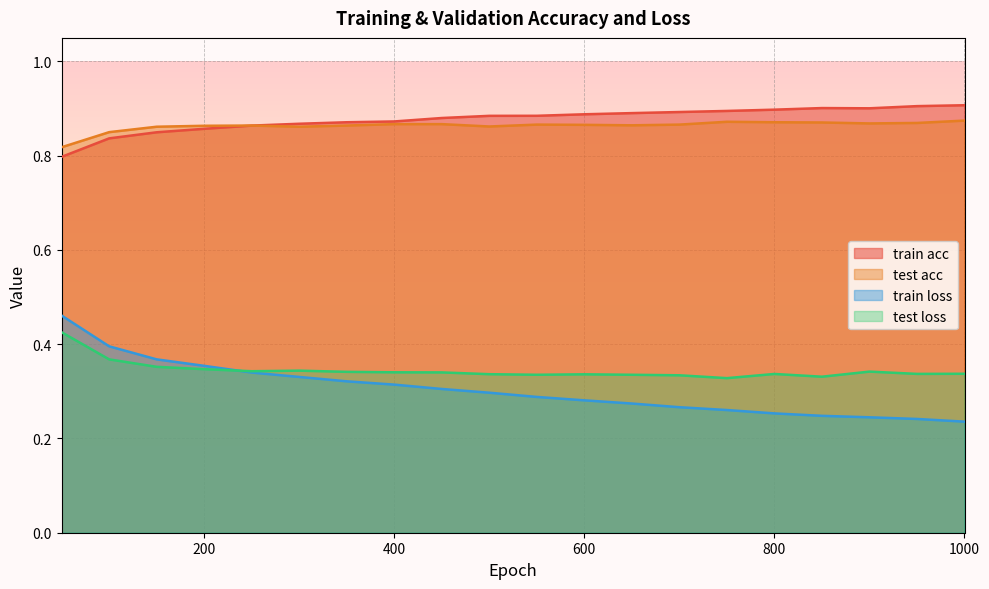

Reading left to right, list all the values displayed in this chart.

train acc: 0.8	0.8	0.8	0.9	0.9	0.9	0.9	0.9	0.9	0.9	0.9	0.9	0.9	0.9	0.9	0.9	0.9	0.9	0.9	0.9
test acc: 0.8	0.8	0.9	0.9	0.9	0.9	0.9	0.9	0.9	0.9	0.9	0.9	0.9	0.9	0.9	0.9	0.9	0.9	0.9	0.9
train loss: 0.5	0.4	0.4	0.4	0.3	0.3	0.3	0.3	0.3	0.3	0.3	0.3	0.3	0.3	0.3	0.3	0.2	0.2	0.2	0.2
test loss: 0.4	0.4	0.4	0.3	0.3	0.3	0.3	0.3	0.3	0.3	0.3	0.3	0.3	0.3	0.3	0.3	0.3	0.3	0.3	0.3